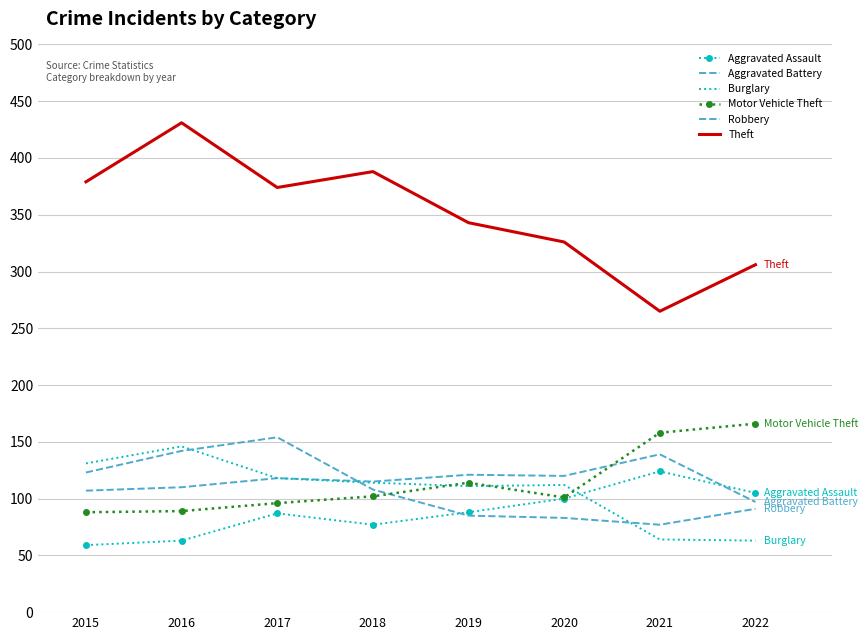

List the series in order of their peak value, lowest first.

Aggravated Assault, Aggravated Battery, Burglary, Robbery, Motor Vehicle Theft, Theft